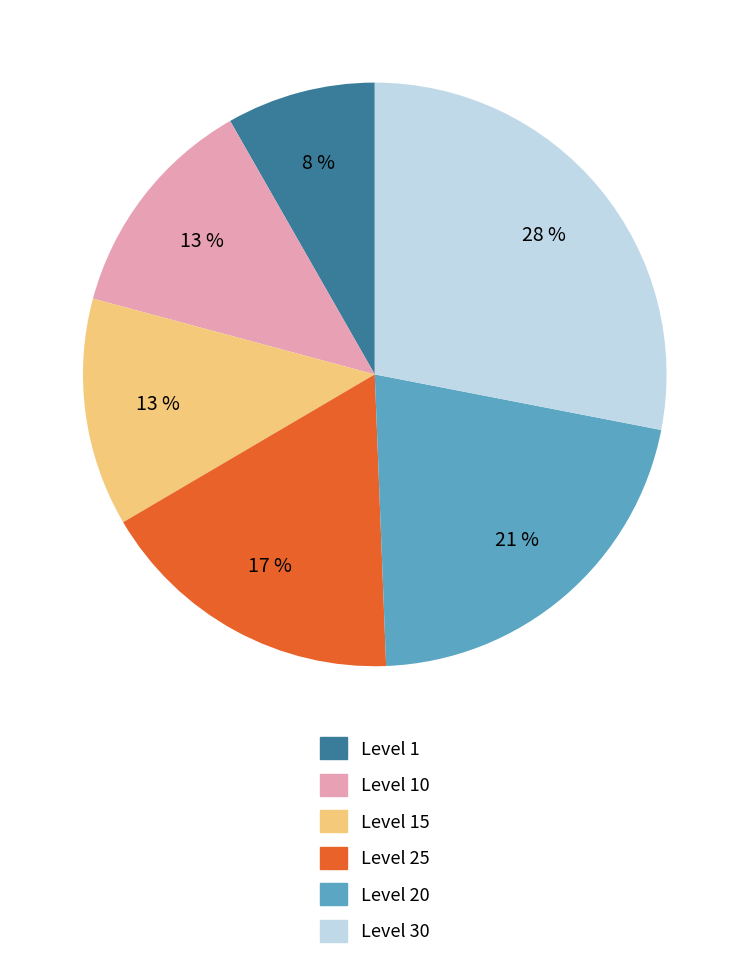

Does any single category account for the majority?

No